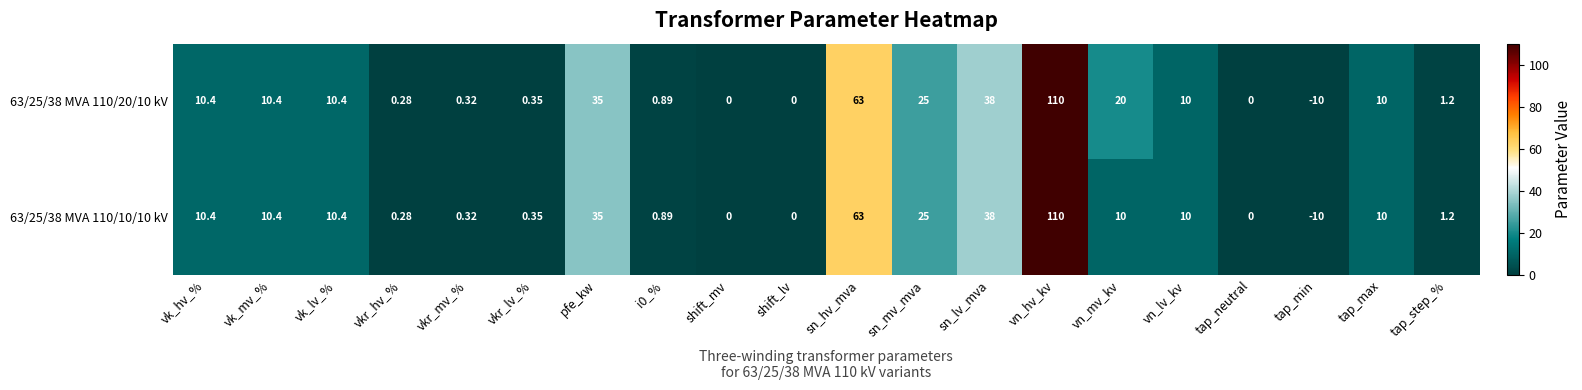

Where does the 63/25/38 MVA 110/20/10 kV series first go above 10?

vk_hv_%